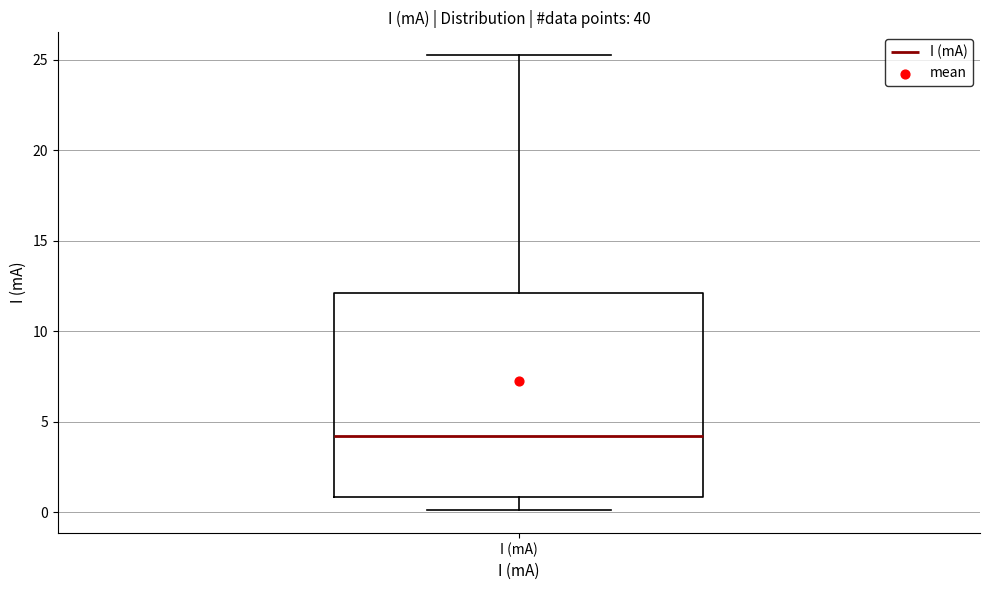

Transcribe this box plot: give where the median line is, the range the box spans, and where the two whiskers end, as read against the y-axis. The values are not printed on the chart, so give them approximately, as read against the axis.

median 4.0, box 1.0 to 12.0, whiskers 0.0 to 25.5